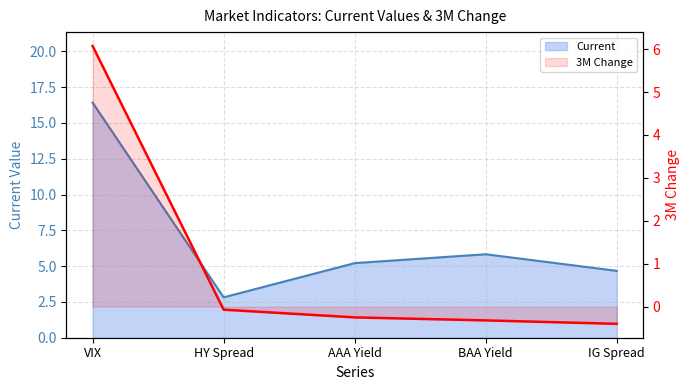

List the labels in order of Current value, smallest first.

HY Spread, IG Spread, AAA Yield, BAA Yield, VIX